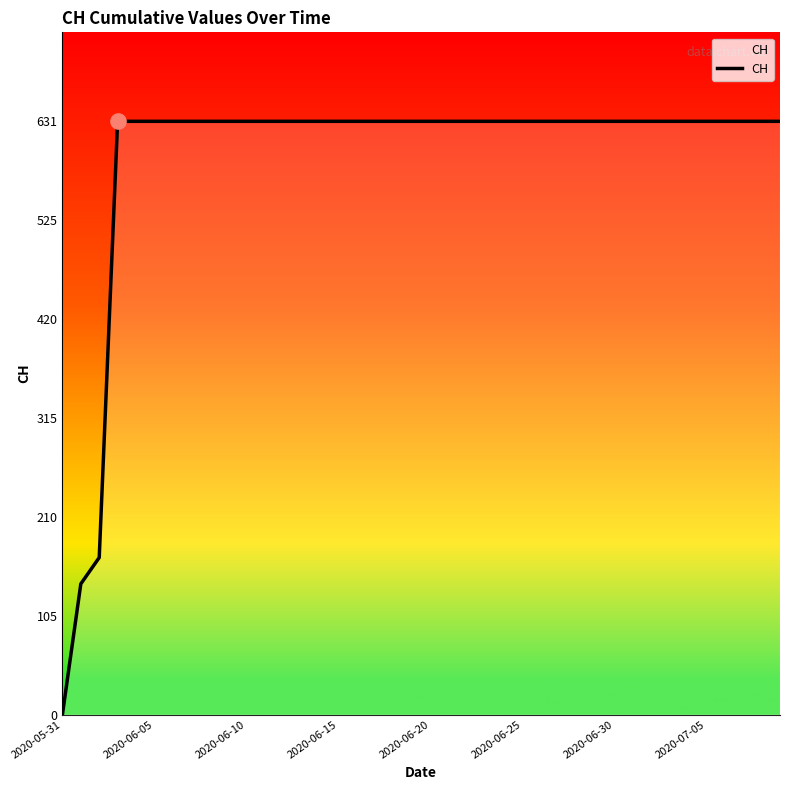

What is the greatest value displayed?

631